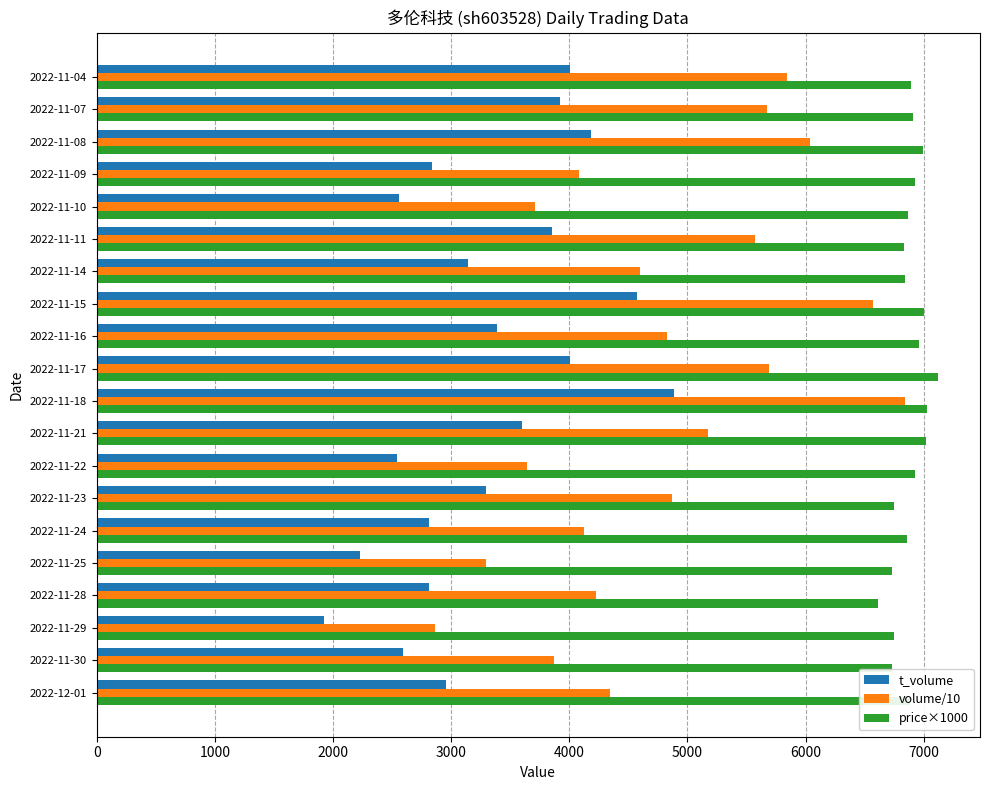

List the series in order of their peak value, lowest first.

t_volume, volume/10, price×1000